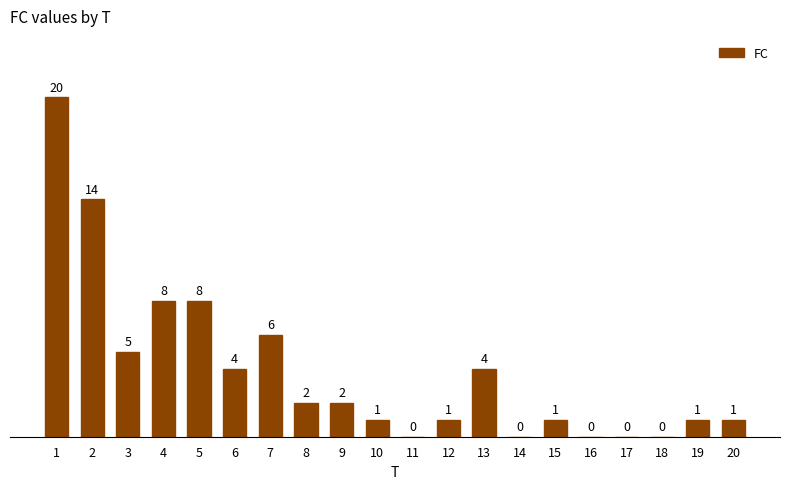

What is the greatest value displayed?

20